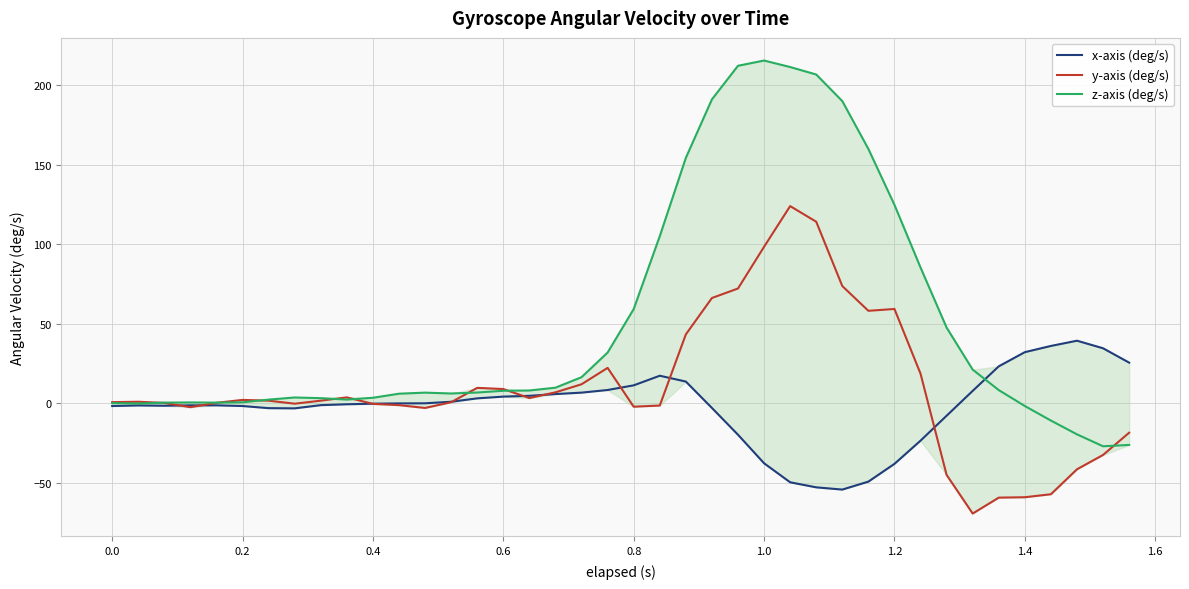

What is the difference between the second highest and minimum values in the z-axis (deg/s) series?

239.1